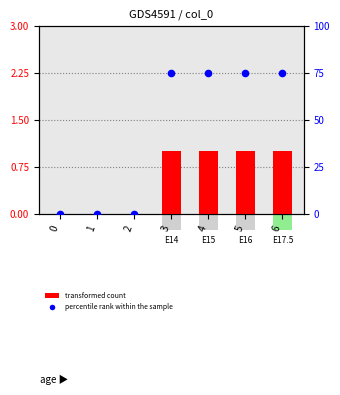

Is the value of percentile rank within the sample at 0 greater than the value of transformed count at 1?

No